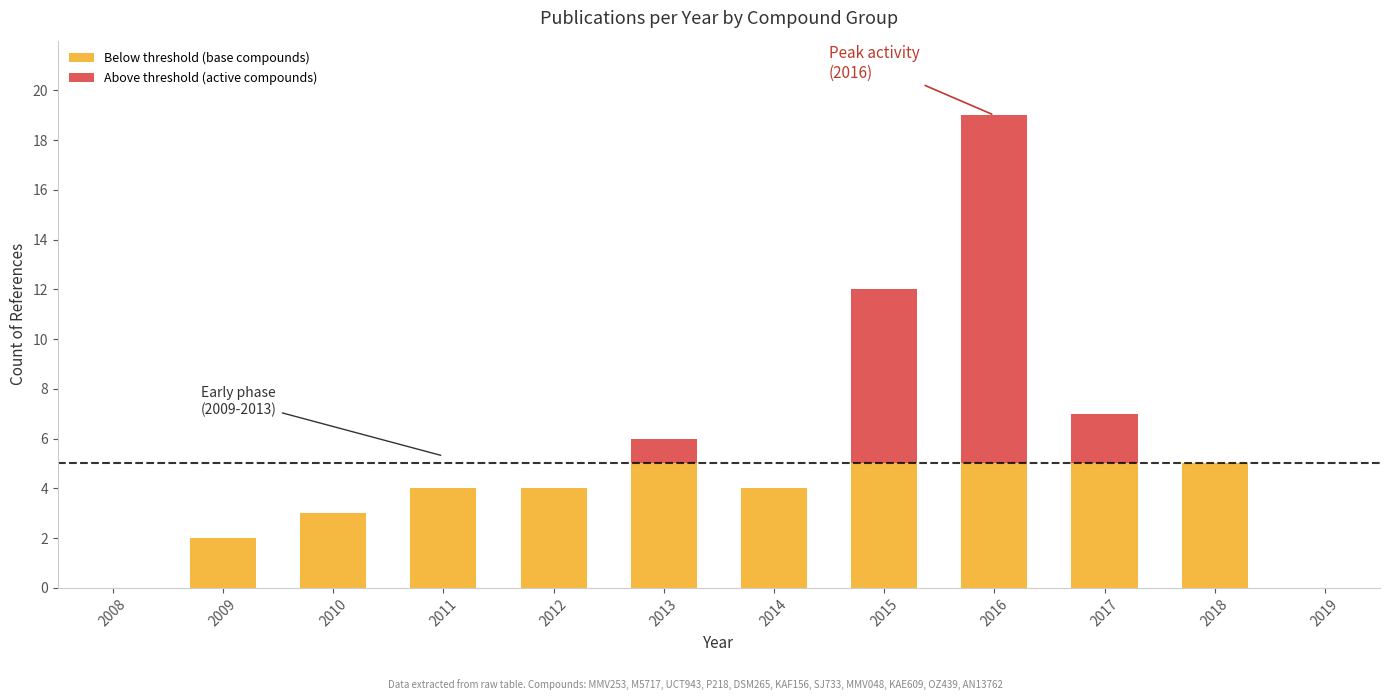

What is the total value across all series at 2016?

19